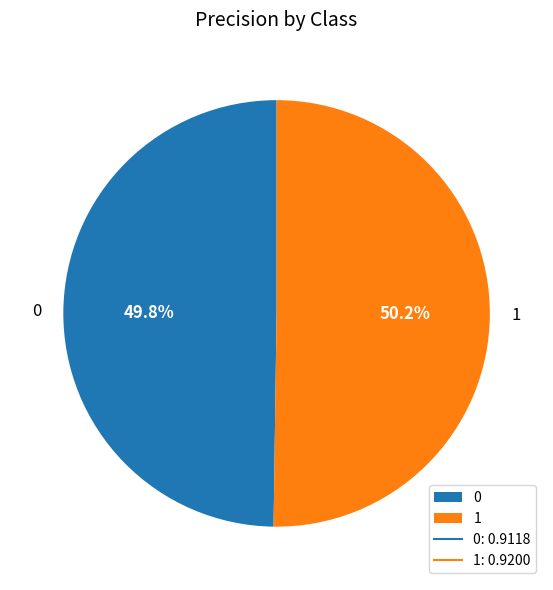

Count the number of slices in the pie.

2